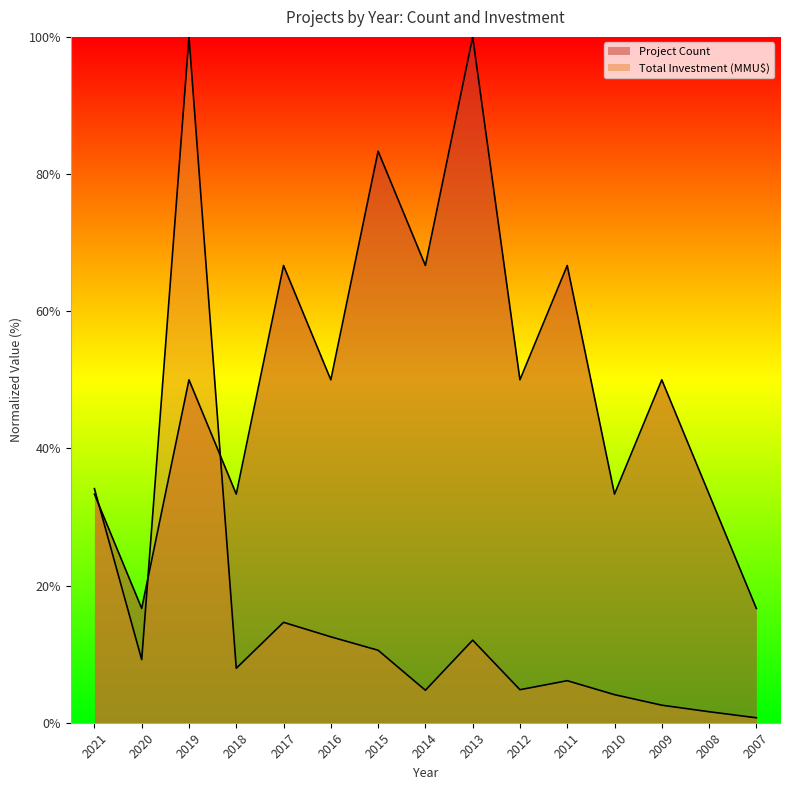

Which series has the largest range (max minus min)?

Total Investment (MMU$)